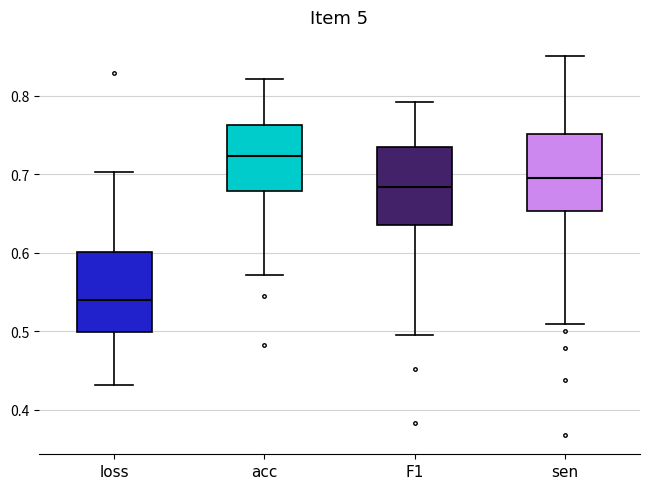

Reading left to right, read every box against the y-axis: the position of its median line, the range the box covers, and the ends of its whiskers. The values are not printed on the chart, so give them approximately, as read against the axis.

loss: median 0.54, box 0.50 to 0.60, whiskers 0.43 to 0.70
acc: median 0.72, box 0.68 to 0.76, whiskers 0.57 to 0.82
F1: median 0.68, box 0.64 to 0.74, whiskers 0.49 to 0.79
sen: median 0.70, box 0.65 to 0.75, whiskers 0.51 to 0.85